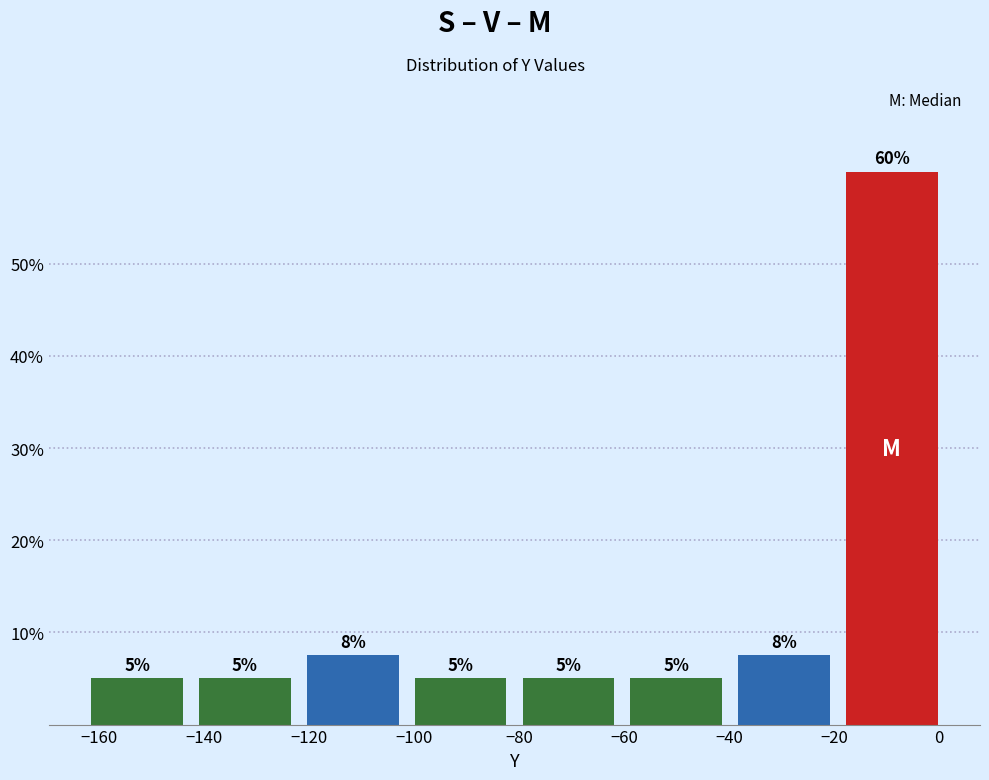

Which range on the x-axis has the tallest bar?

-20 to 2